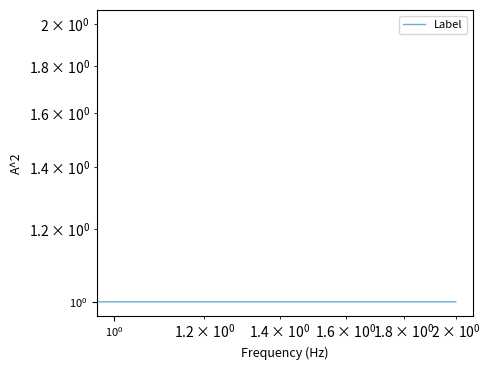

What is the average value?

1